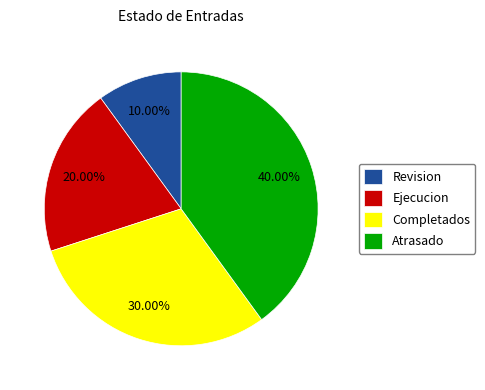

To the nearest percent, what is the difference between the largest and smallest slice percentages?

30%